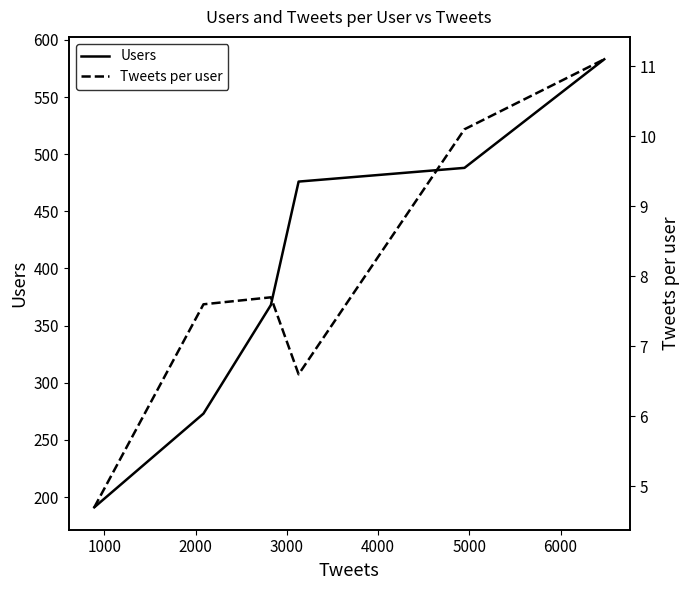

Count the number of data series in this chart.

2